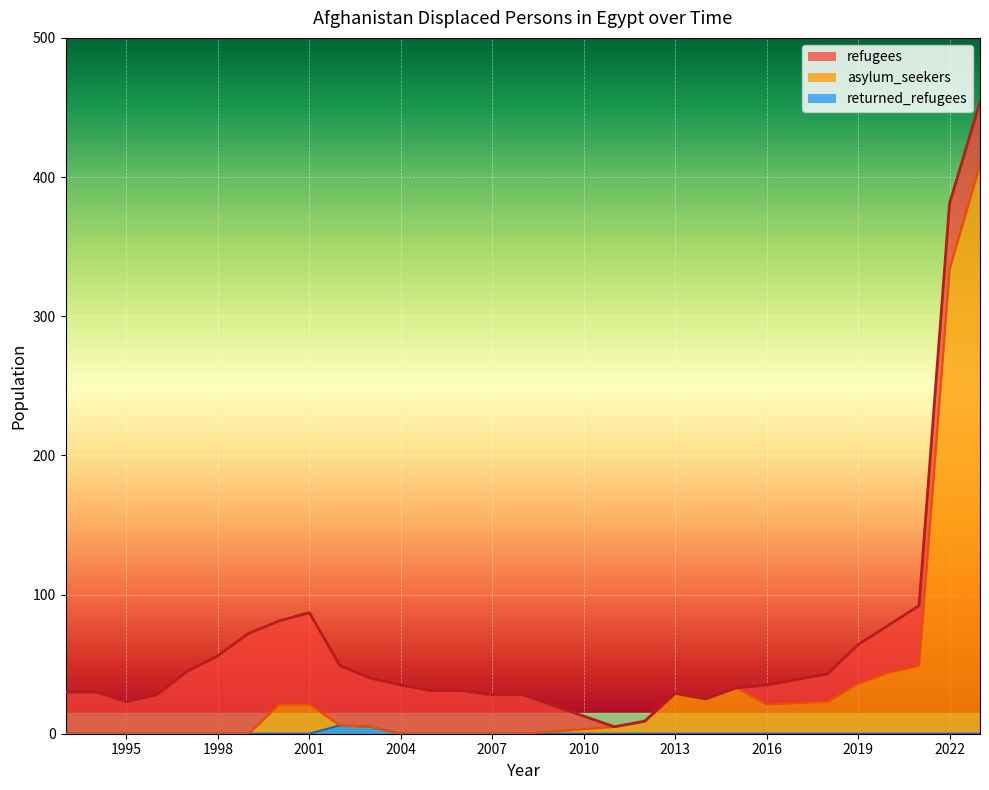

What is the greatest value displayed?

409